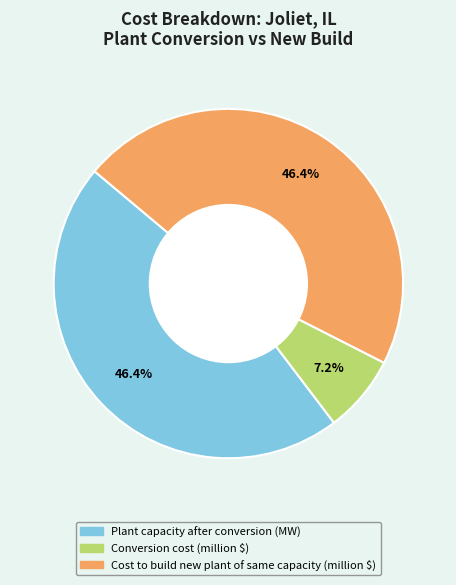

Is it true that Conversion cost (million $) is 21% of the pie?

False